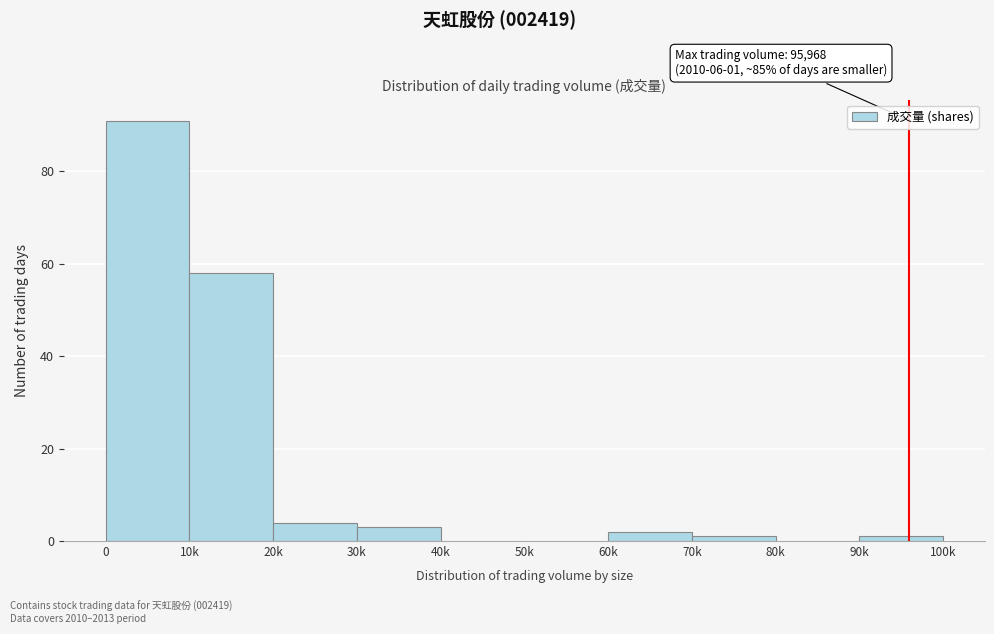

Reading left to right, extract all data points from this chart.

0=91	10k=58	20k=4	30k=3	40k=0	50k=0	60k=2	70k=1	80k=0	90k=1